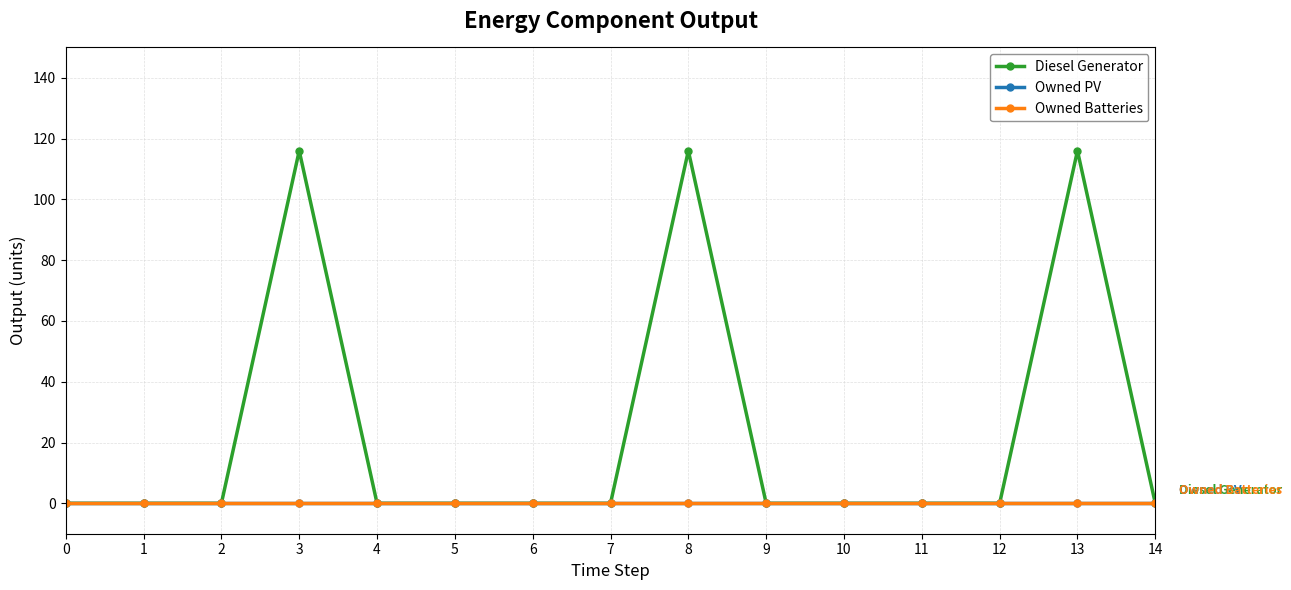

The value of Owned Batteries at 1 is 0. True or false?

True